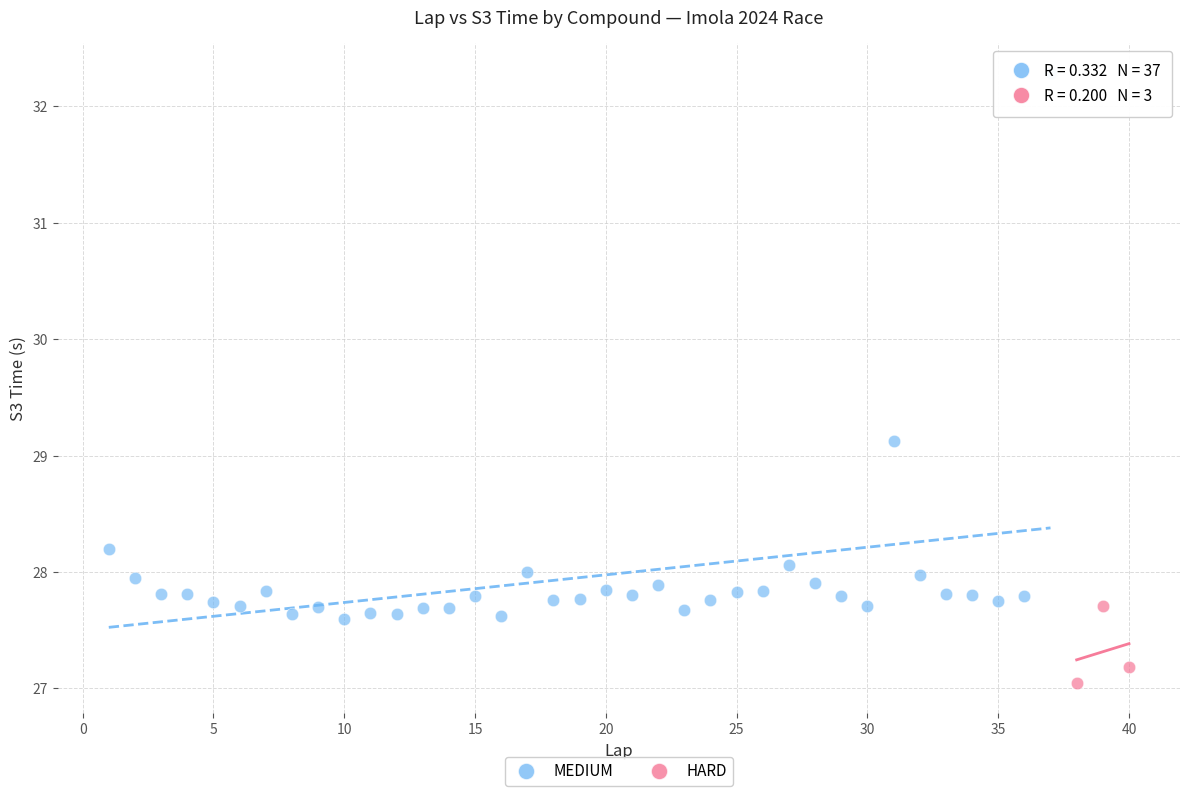

Which series reaches the minimum Y coordinate?

HARD